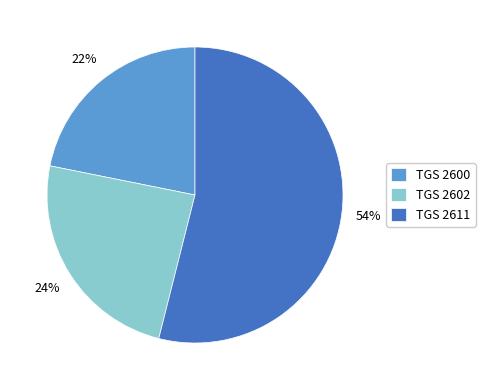

To the nearest percent, what portion does TGS 2602 represent?

24%